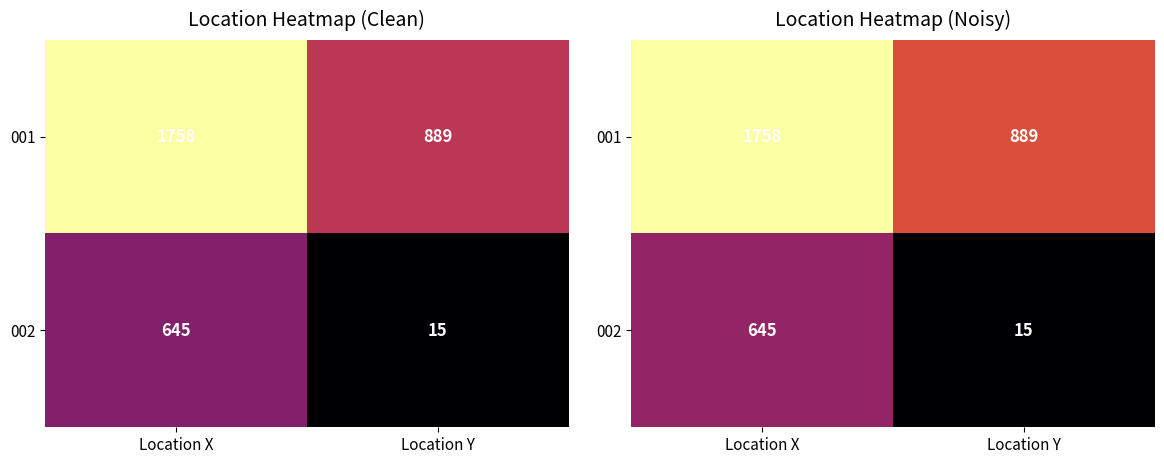

List the series in order of their overall mean, highest first.

001, 002